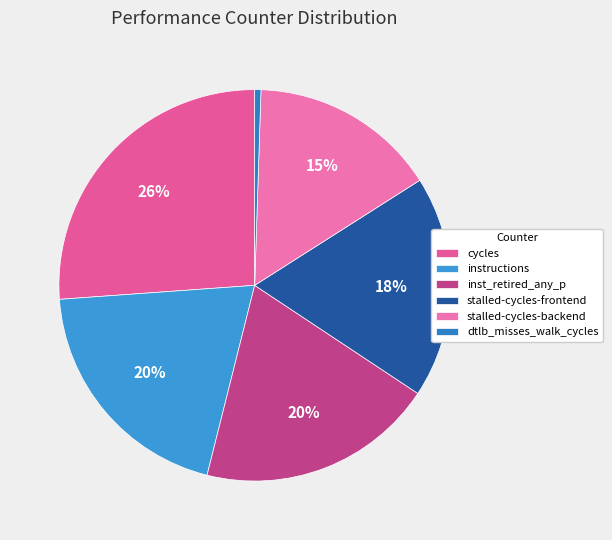

Does any single category account for the majority?

No